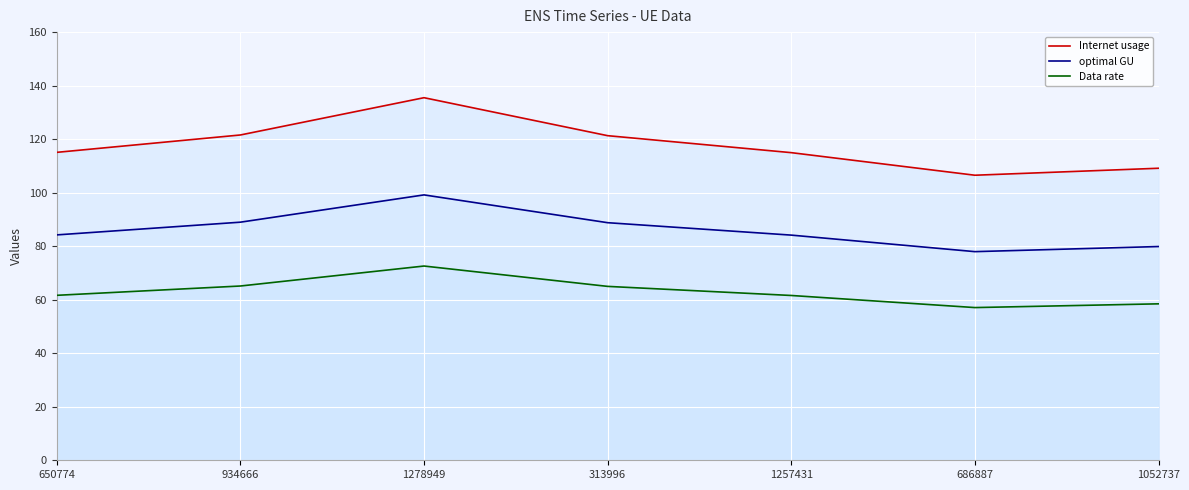

Reading left to right, extract all data points from this chart.

Internet usage: 650774=115.1	934666=121.6	1278949=135.5	313996=121.3	1257431=115.0	686887=106.5	1052737=109.1
optimal GU: 650774=84.2	934666=89.0	1278949=99.2	313996=88.8	1257431=84.1	686887=78.0	1052737=79.9
Data rate: 650774=61.6	934666=65.1	1278949=72.6	313996=65.0	1257431=61.6	686887=57.1	1052737=58.5